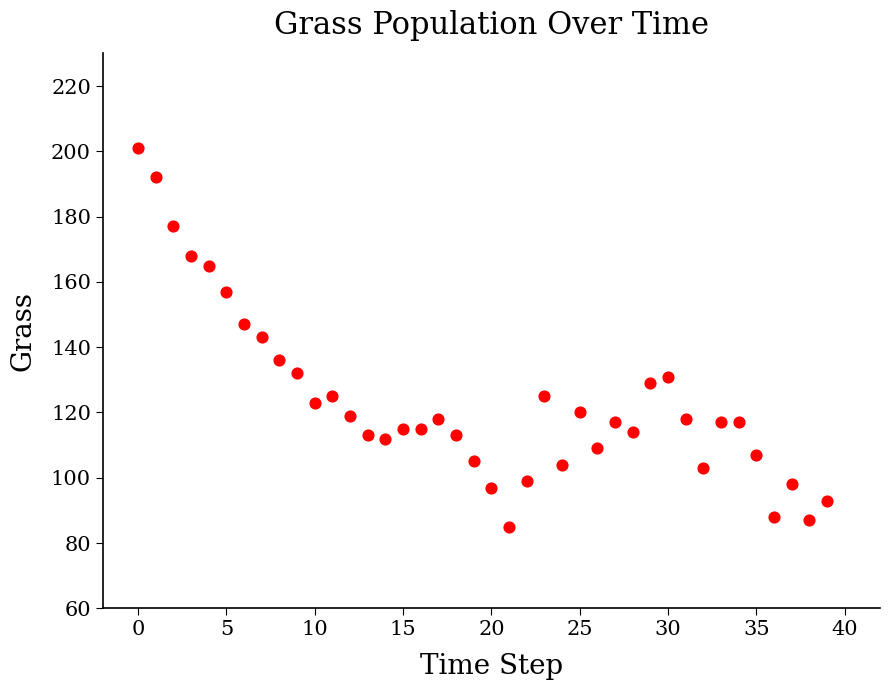

What is the range of Y values (max minus min)?

116